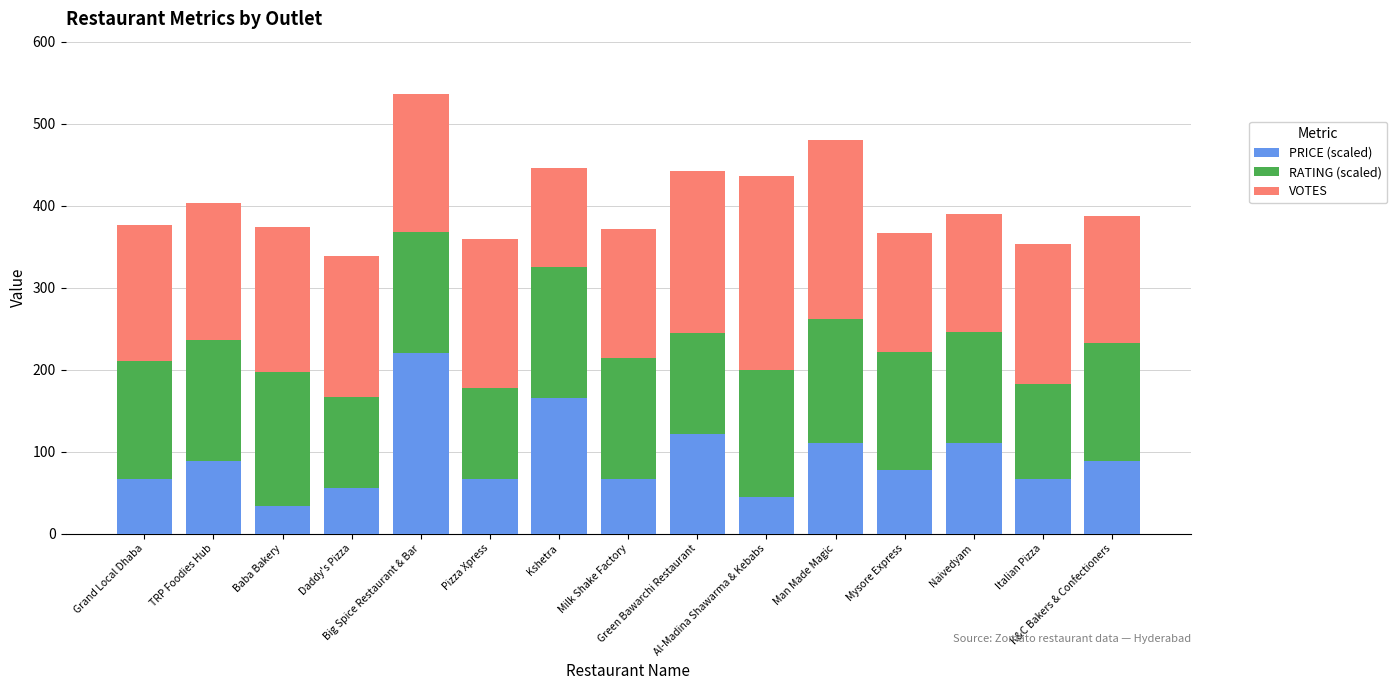

What is the difference between the second highest and second lowest values in the PRICE (scaled) series?

121